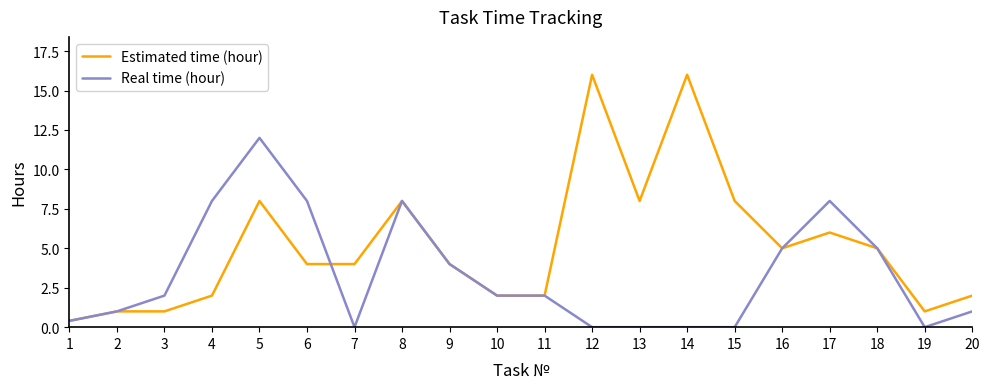

What is the total value across all series at 8?

16.0